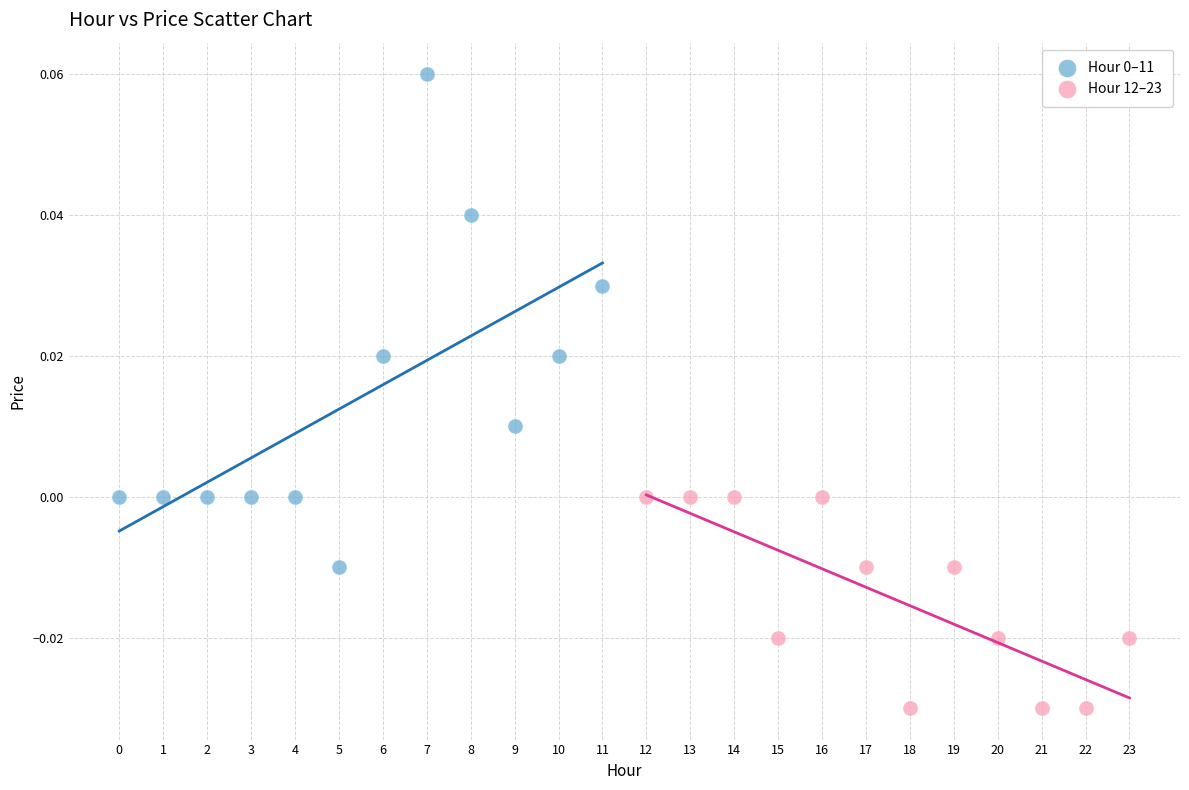

Which series reaches the minimum Y coordinate?

Hour 12–23